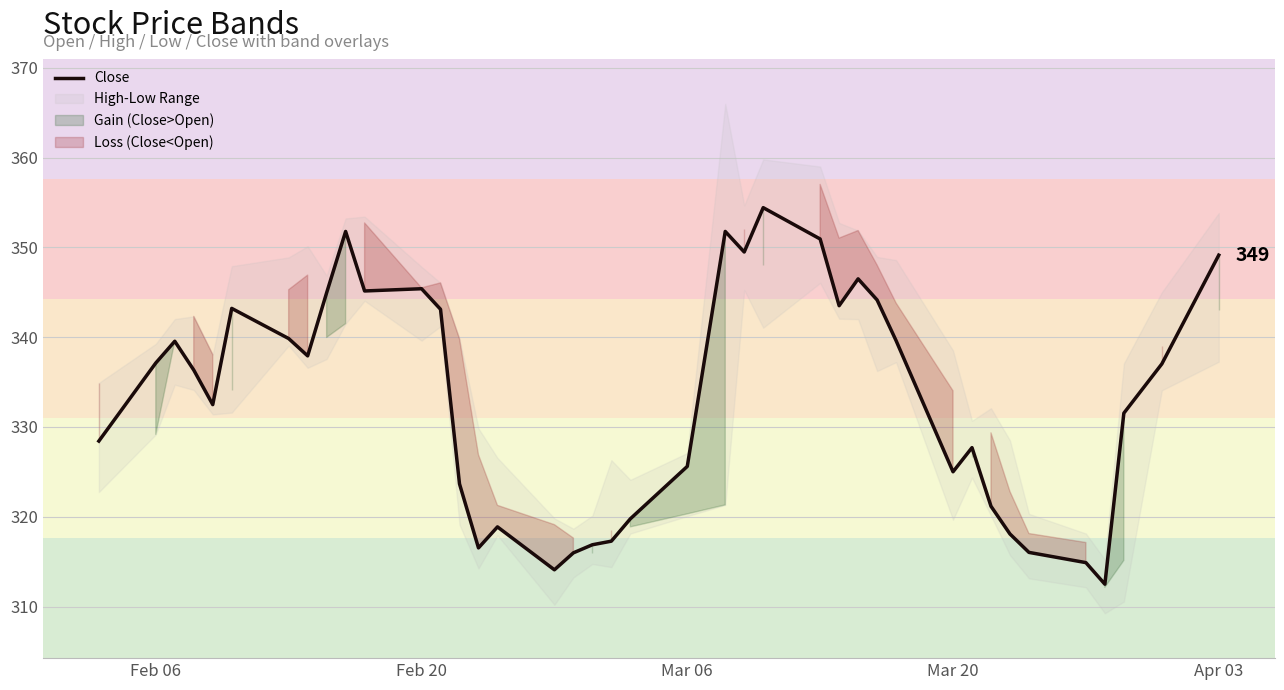

True or false: Close has a value of 153.1 at Feb 20.

False